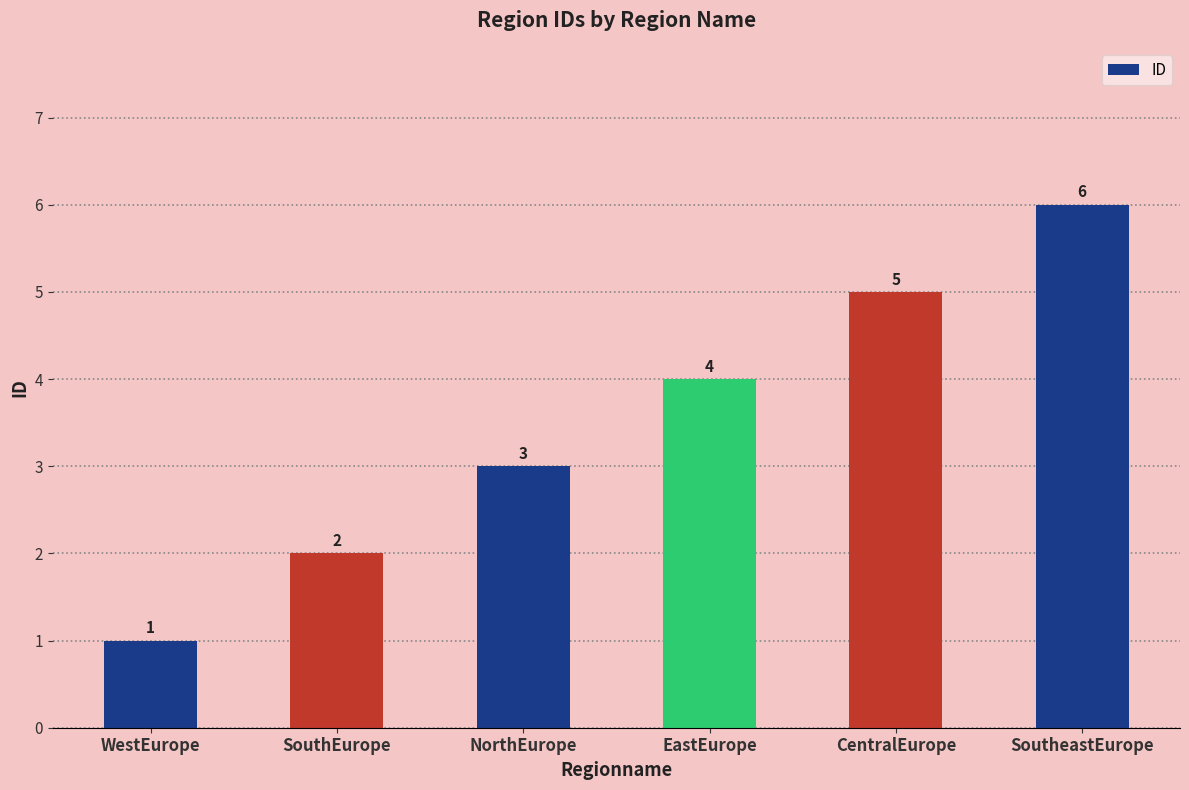

Reading right to left, extract all data points from this chart.

SoutheastEurope=6	CentralEurope=5	EastEurope=4	NorthEurope=3	SouthEurope=2	WestEurope=1